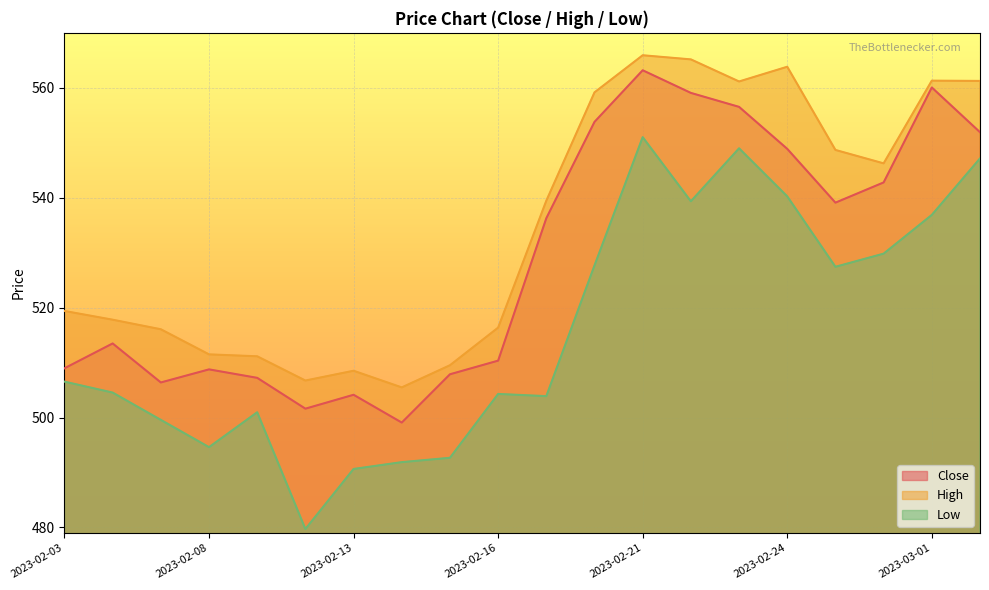

What is the difference between the second highest and second lowest values in the High series?

58.4